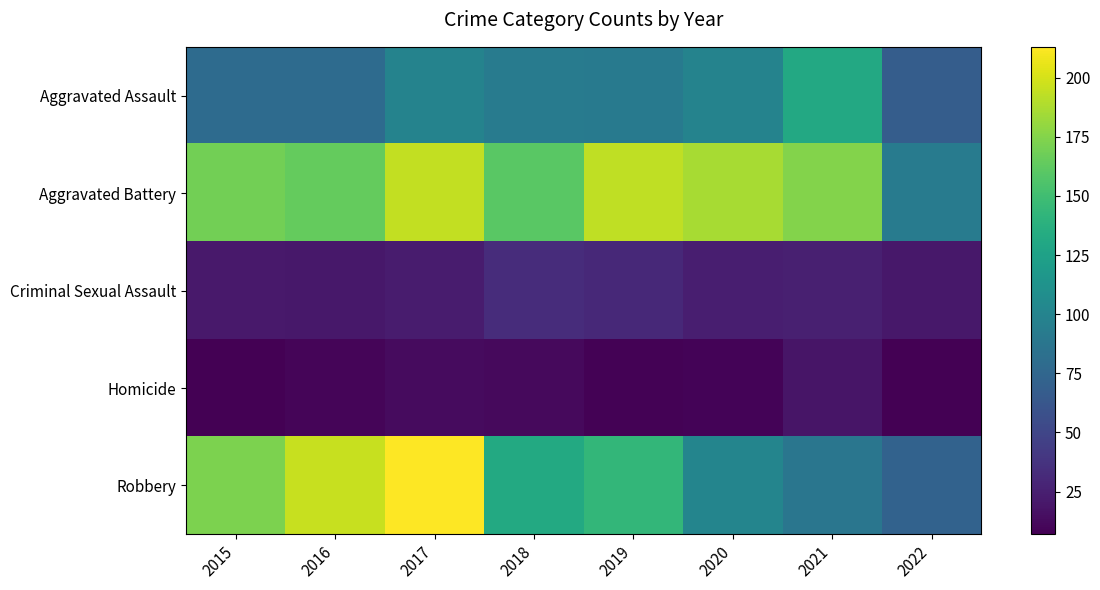

At how many categories does at least one series exceed 128?

7